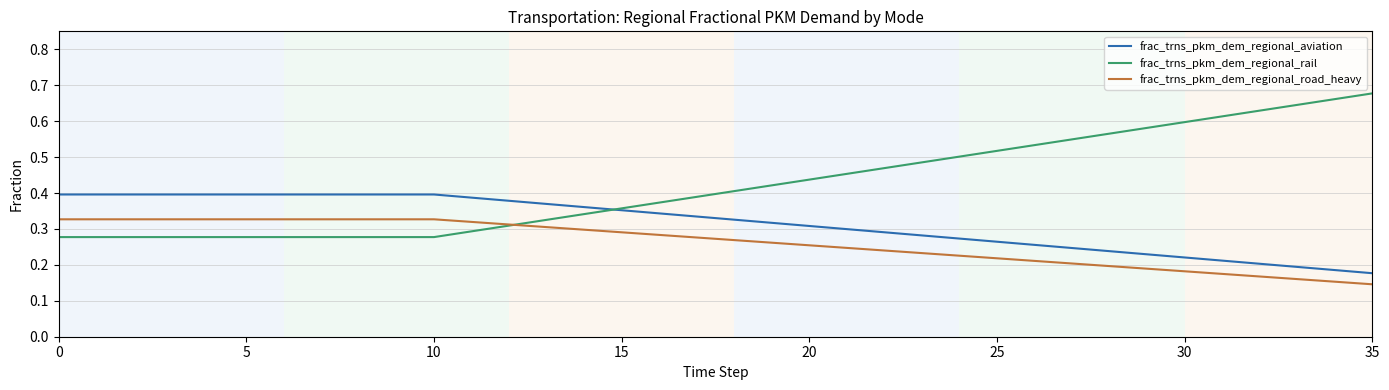

List the series in order of their peak value, highest first.

frac_trns_pkm_dem_regional_rail, frac_trns_pkm_dem_regional_aviation, frac_trns_pkm_dem_regional_road_heavy